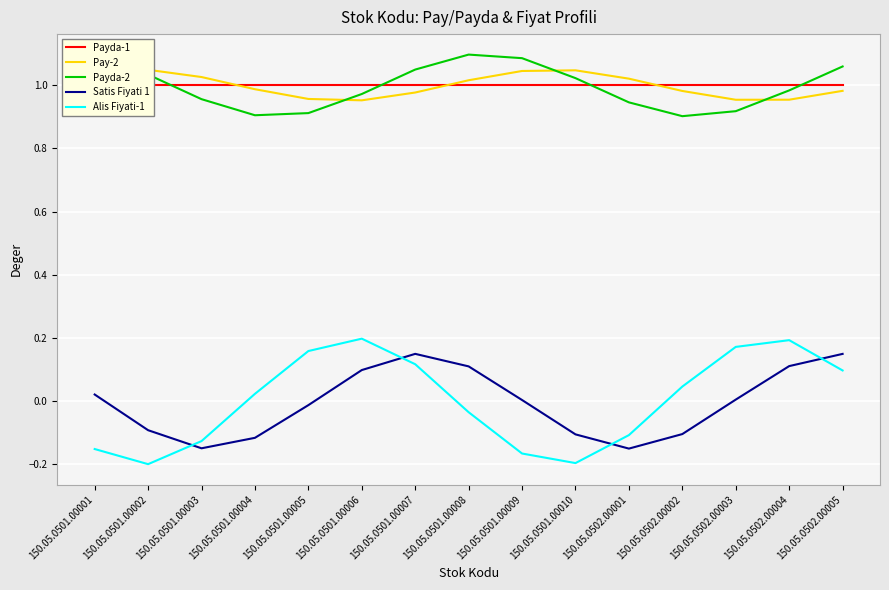

True or false: Payda-1 has more than 1 interior local peaks.

False